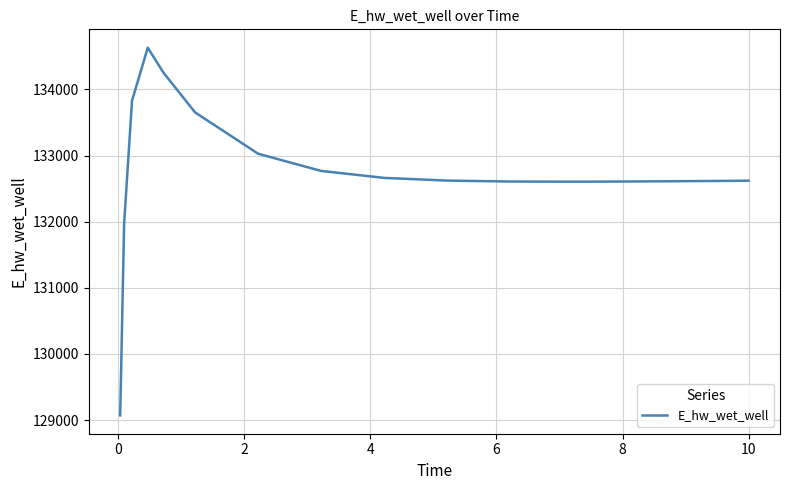

What is the greatest value displayed?

134630.8